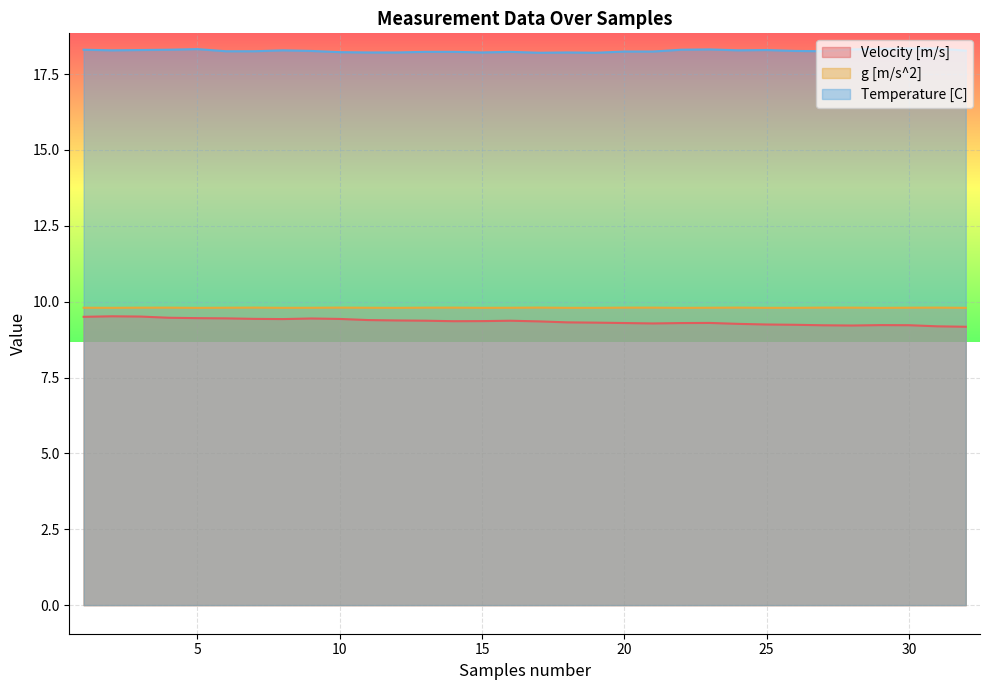

Where is the first local maximum for Temperature [C]?

5